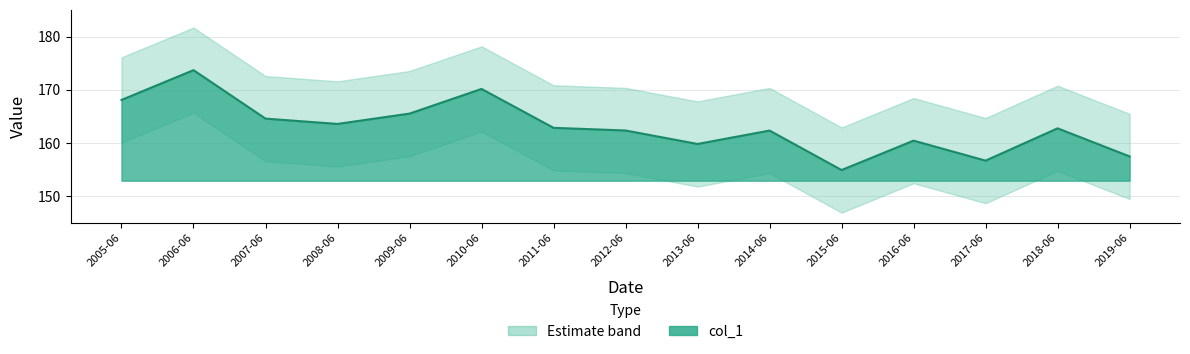

What is the change in value from 2008-06 to 2016-06?

-3.1